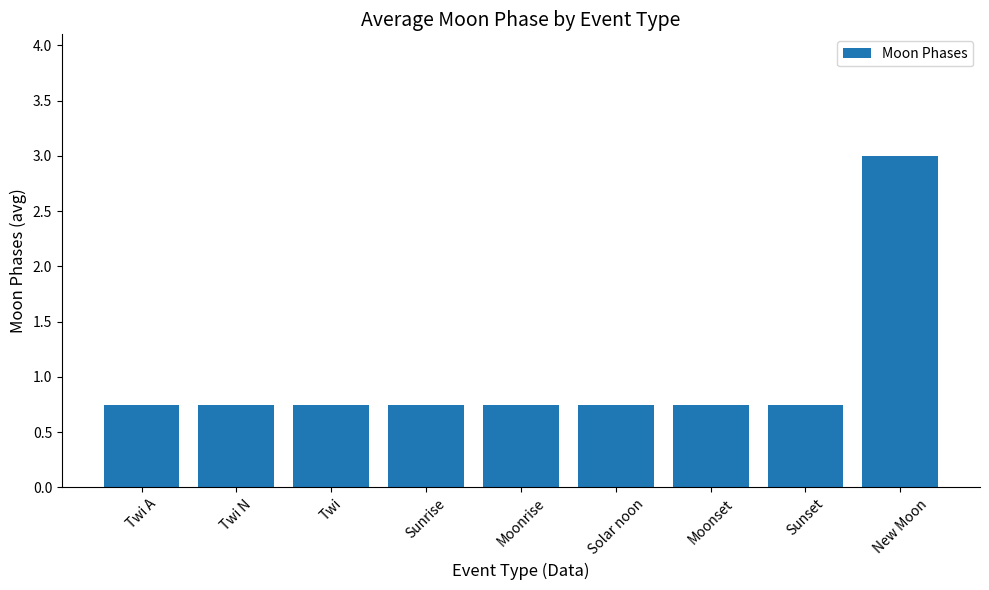

At which category does the chart reach its peak across all series?

New Moon